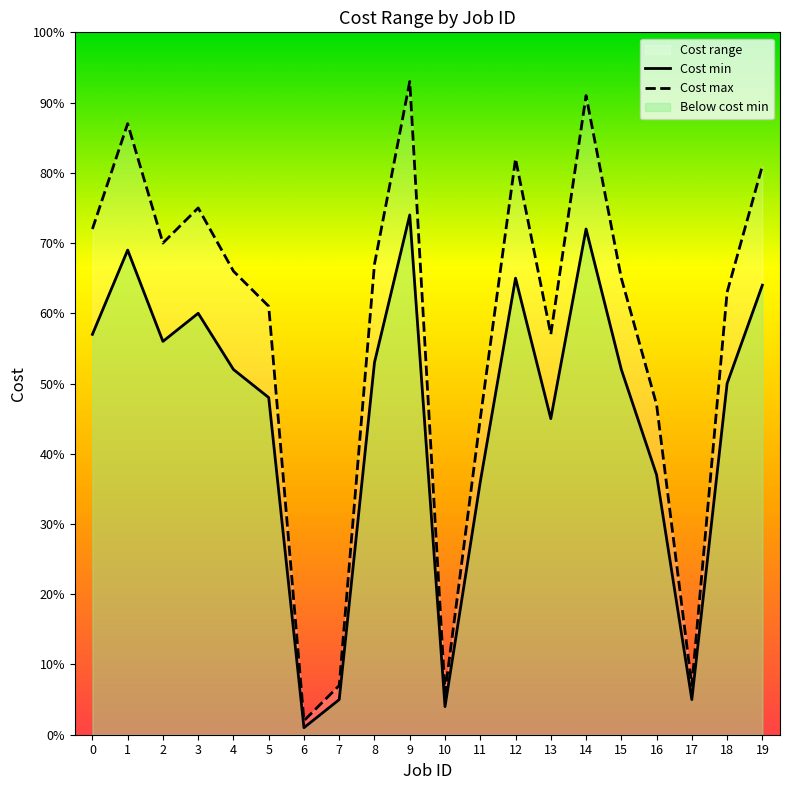

At which category does Cost max reach its first local peak?

1